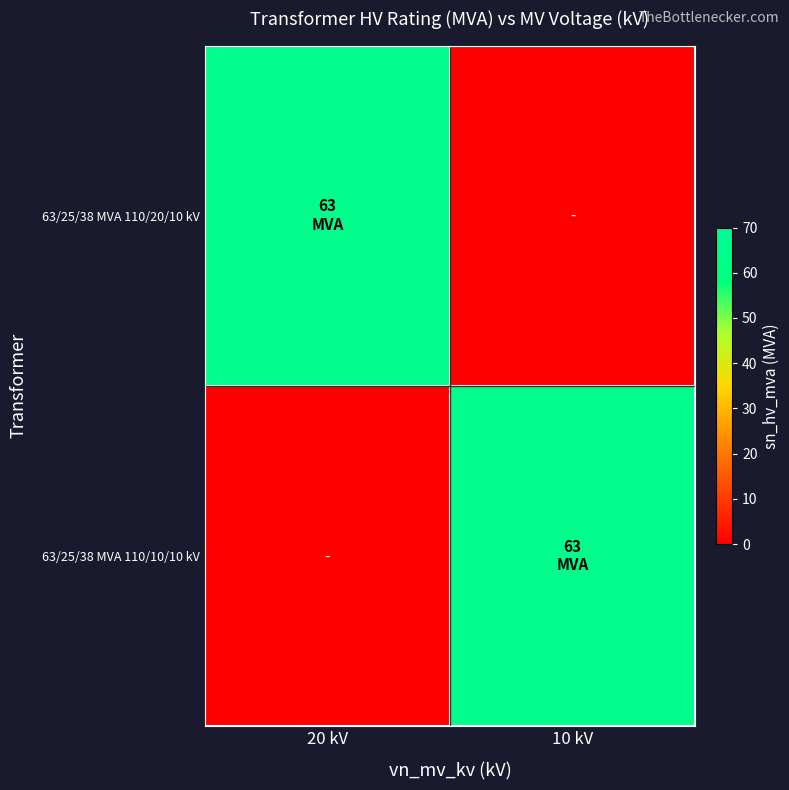

At which category is the sum across all series the highest?

20 kV